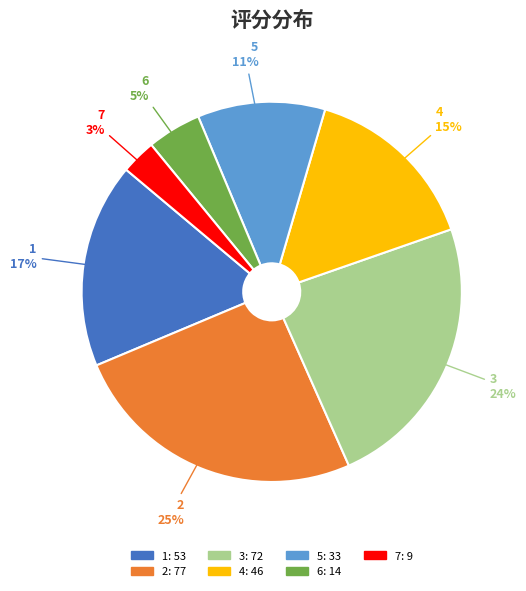

True or false: 6 accounts for 5% of the total.

True